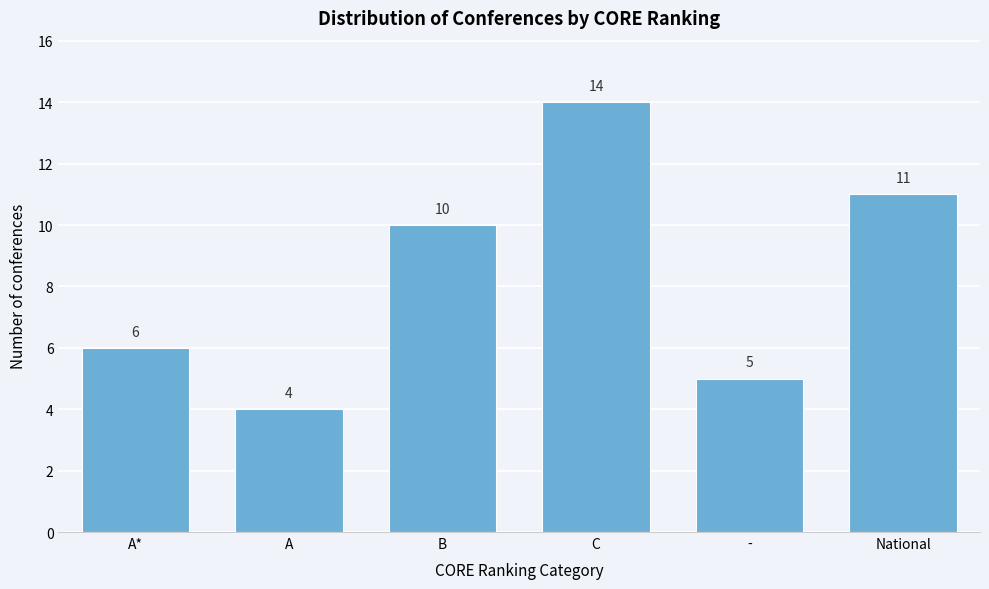

Reading left to right, what are all the values shown in this chart?

A*=6	A=4	B=10	C=14	-=5	National=11